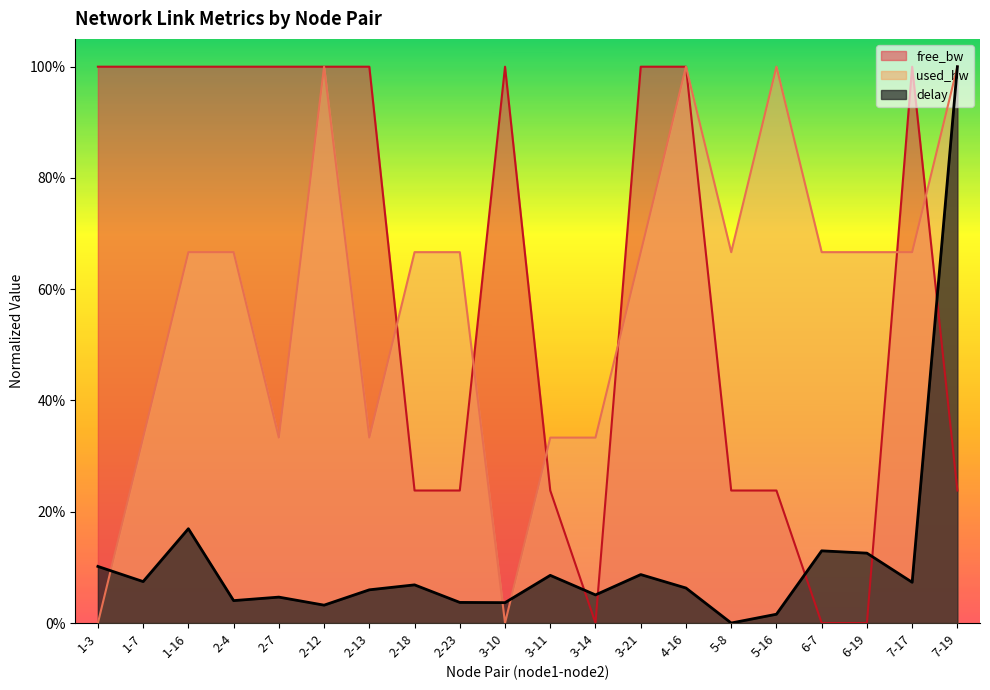

Rank the series at 2-4 from lowest to highest value.

delay, used_bw, free_bw